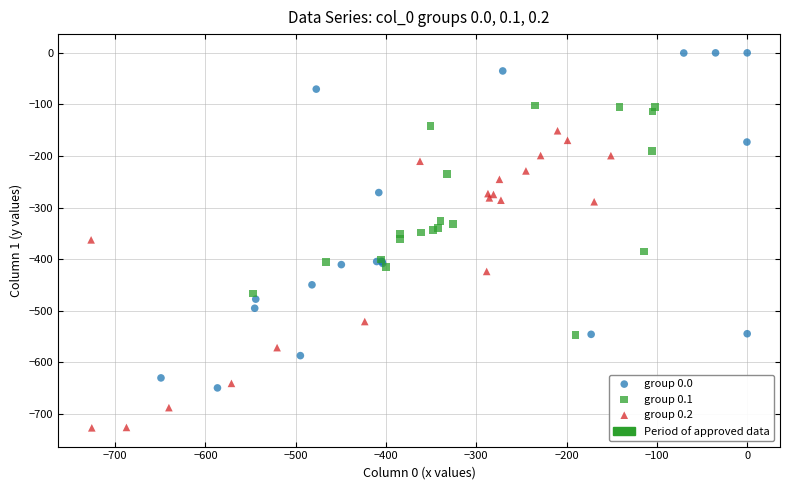

Which series has the widest spread of Y values?

group 0.0